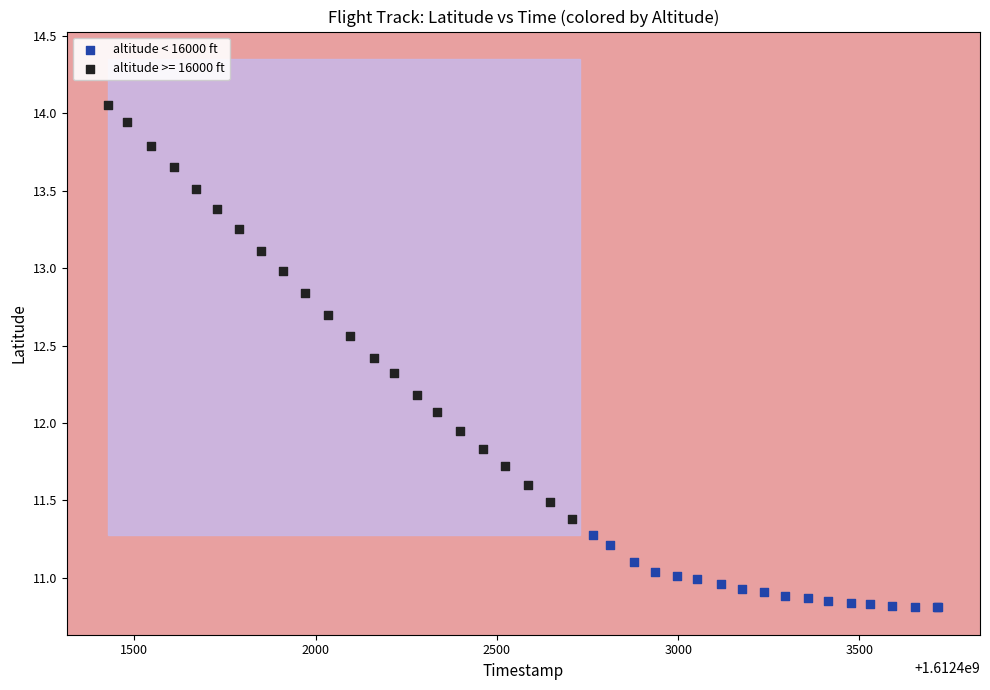

Which series has the largest Y range (max minus min)?

altitude >= 16000 ft